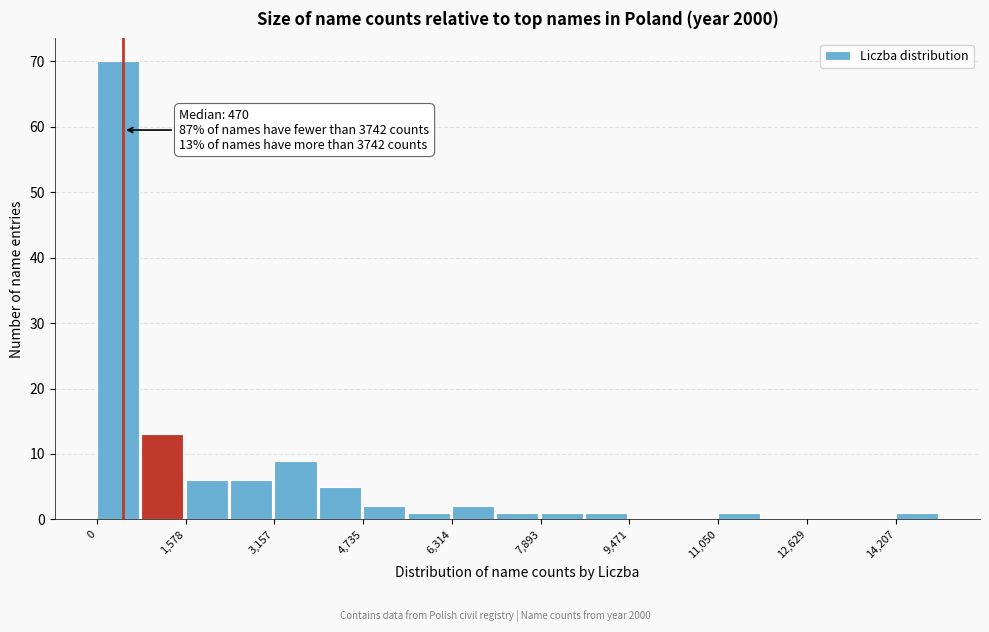

Around what value on the x-axis is the tallest bar? Give the approximate position of its centre, as read against the axis.

400